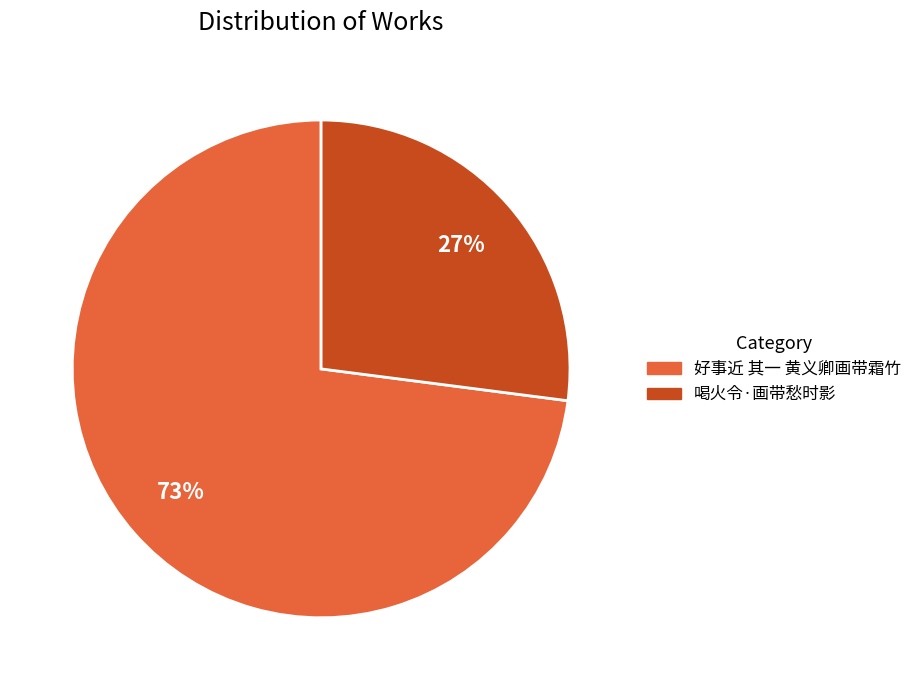

To the nearest percent, what portion does 喝火令·画带愁时影 represent?

27%